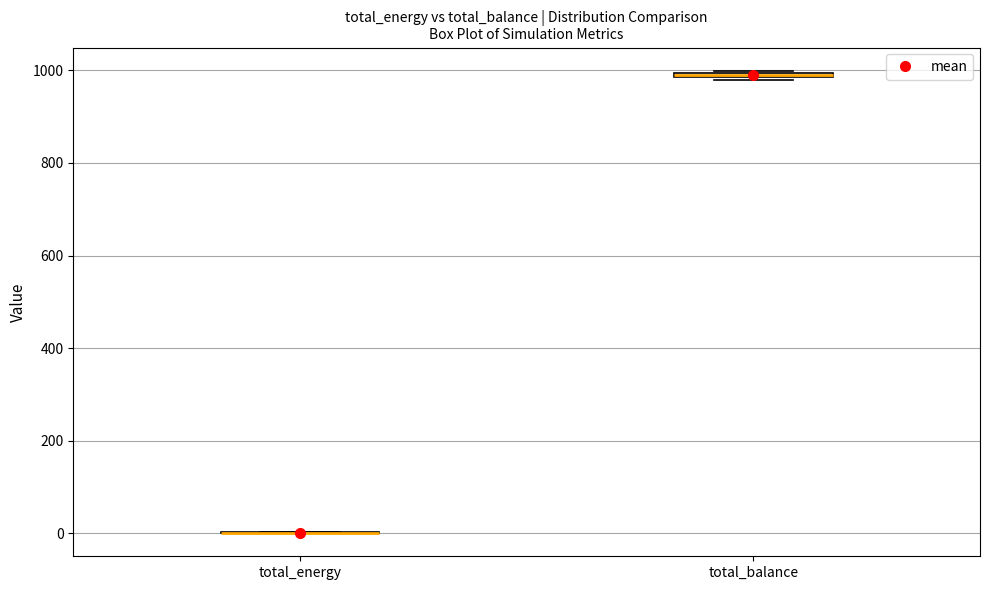

Where is the upper edge of the box for total_balance on the y-axis? The values are not printed on the chart, so give them approximately, as read against the axis.

1000